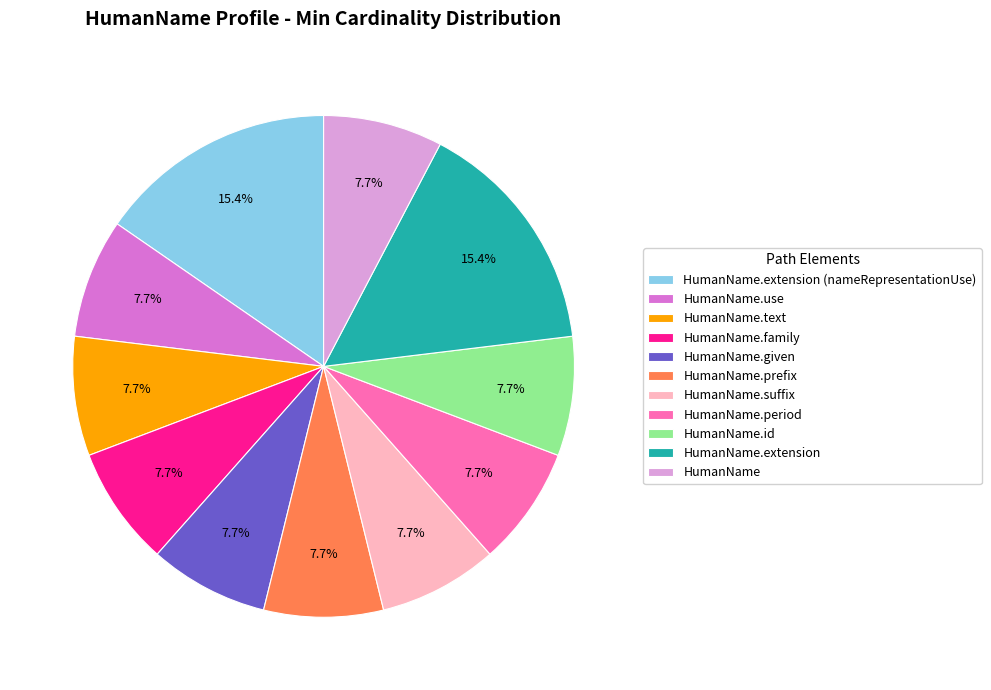

Does HumanName.use account for over 50% of the chart?

No